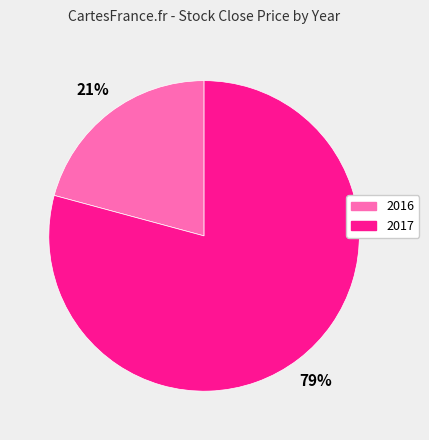

Is it true that 2017 is 71% of the pie?

False